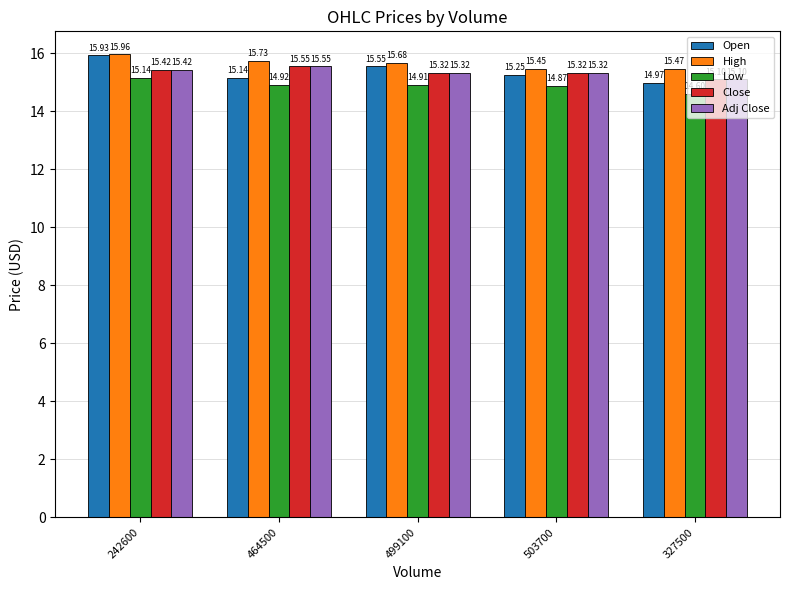

True or false: High has a value of 21.1 at 499100.

False